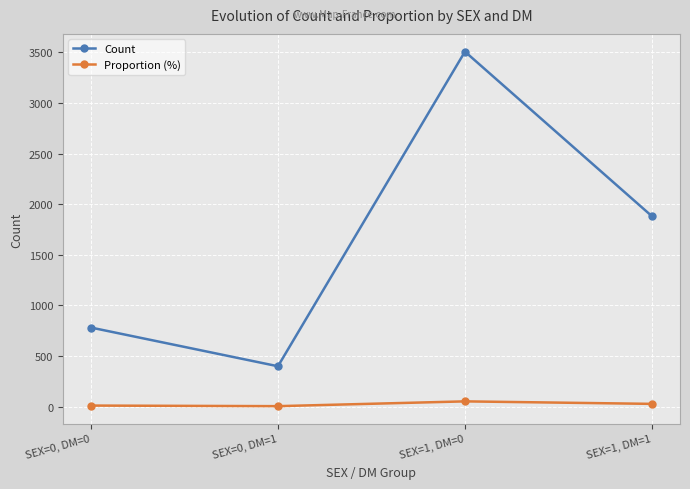

Where is the first local maximum for Count?

SEX=1, DM=0